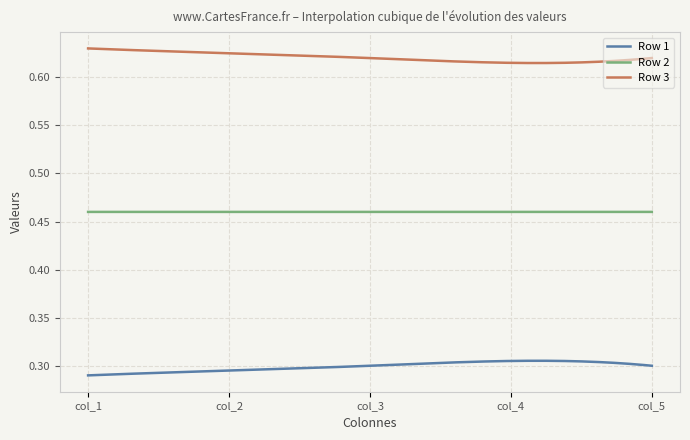

List the series in order of their peak value, lowest first.

Row 1, Row 2, Row 3